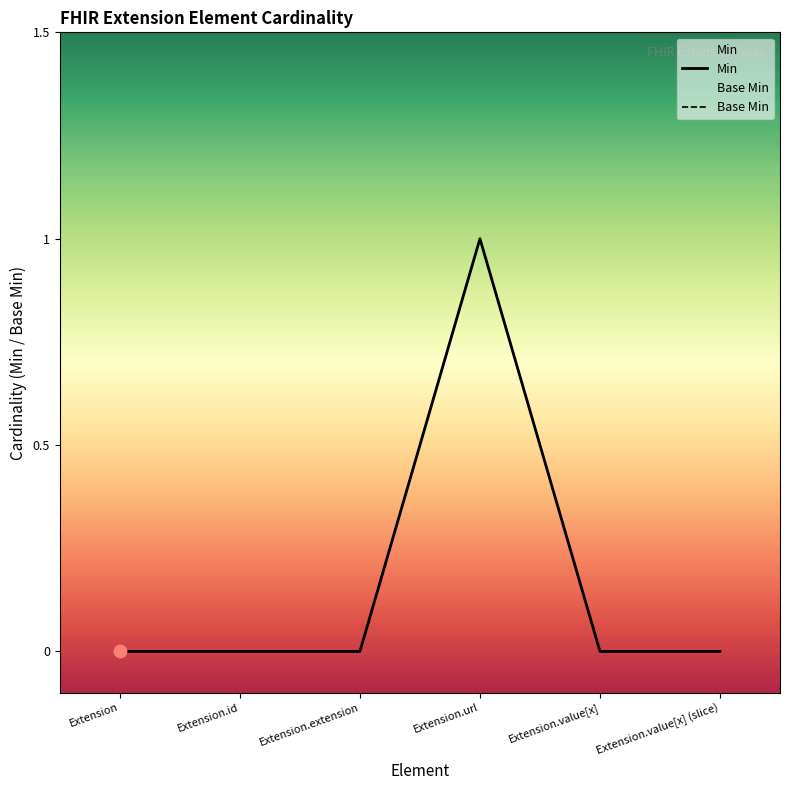

At which category is the sum across all series the highest?

Extension.url